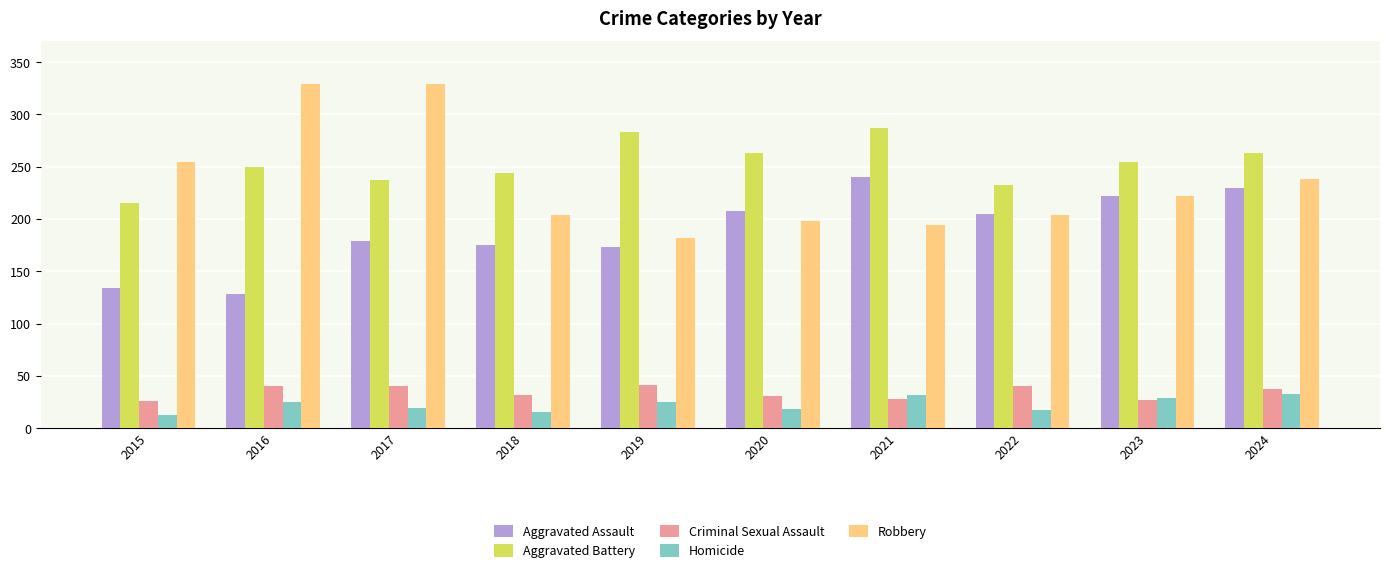

What is the sum of all Criminal Sexual Assault values?

342